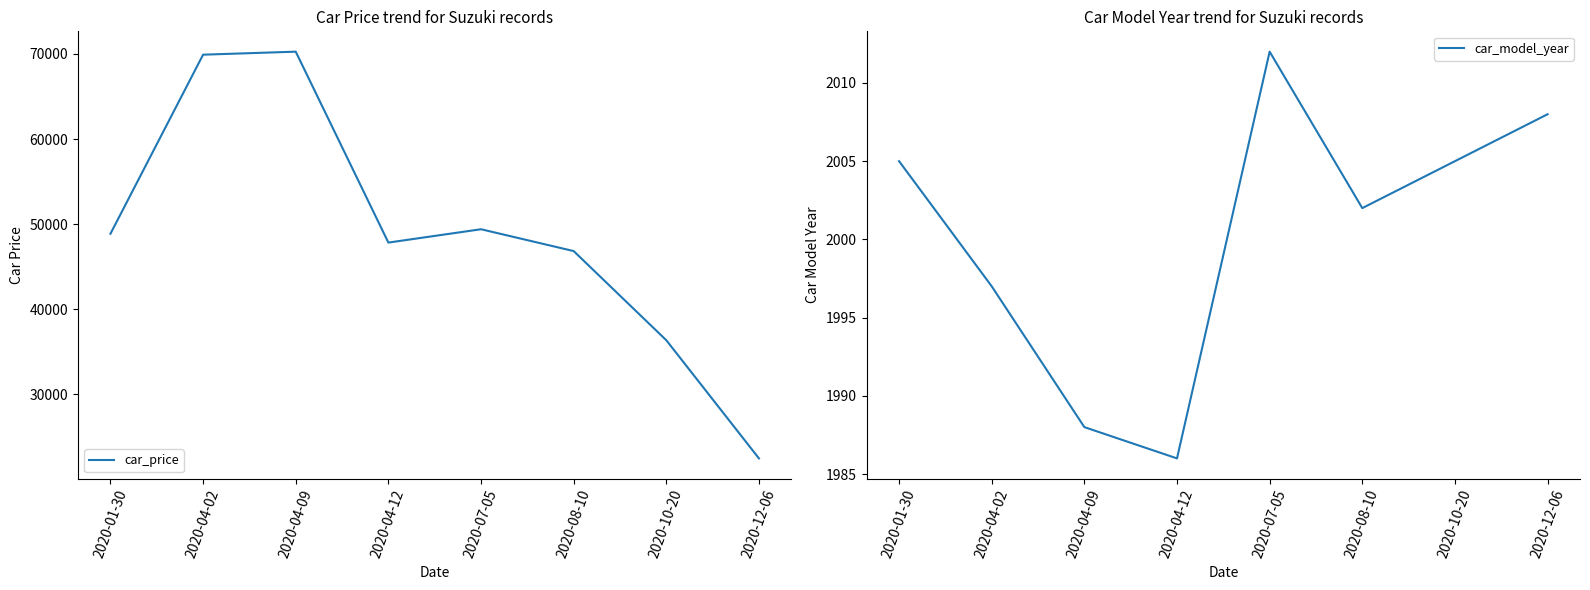

Which series changed the most between 2020-07-05 and 2020-10-20?

car_price